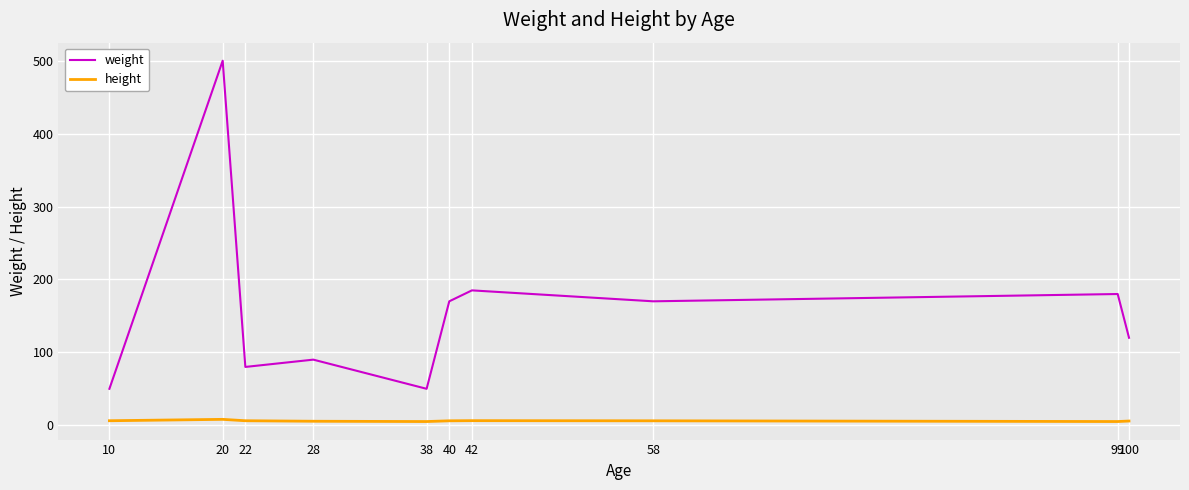

How many interior local peaks does the weight series have?

4